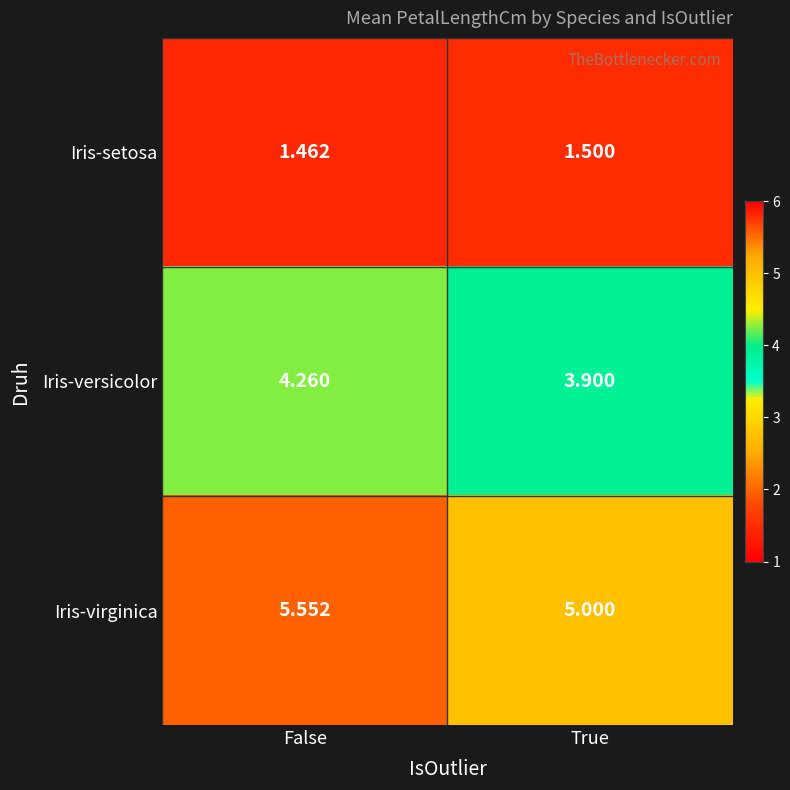

Which series changed the most between False and True?

Iris-virginica